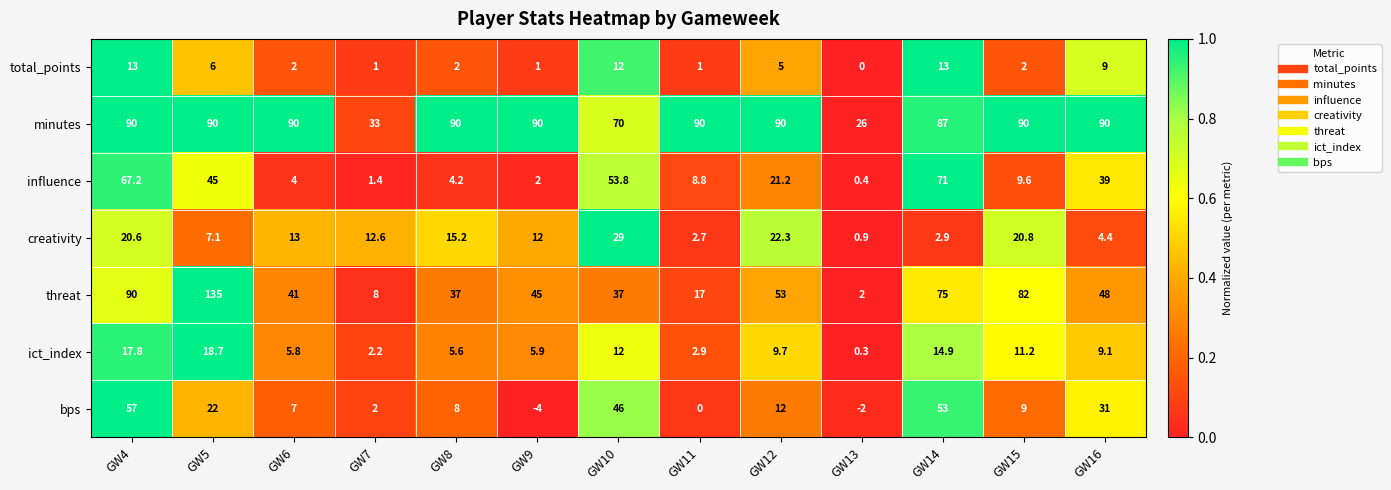

Between GW12 and GW13, which series saw the biggest shift?

minutes